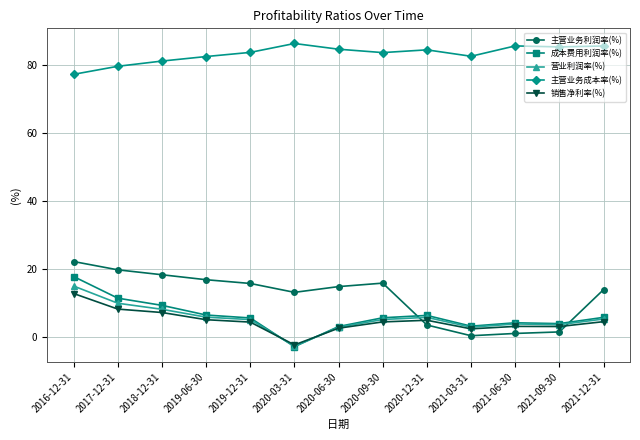

What value does the 成本费用利润率(%) series have at 2020-06-30?

3.1